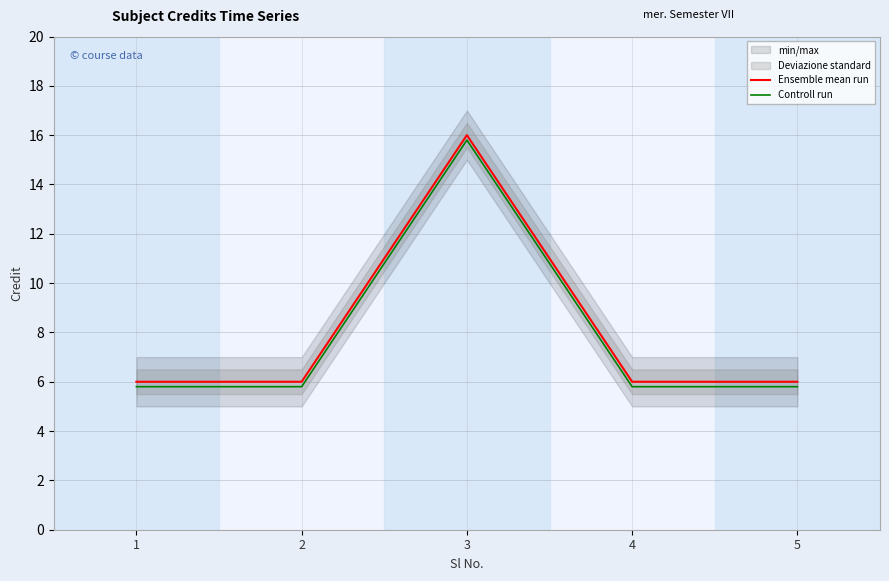

Rank the series by their maximum value, from lowest to highest.

Controll run, Ensemble mean run